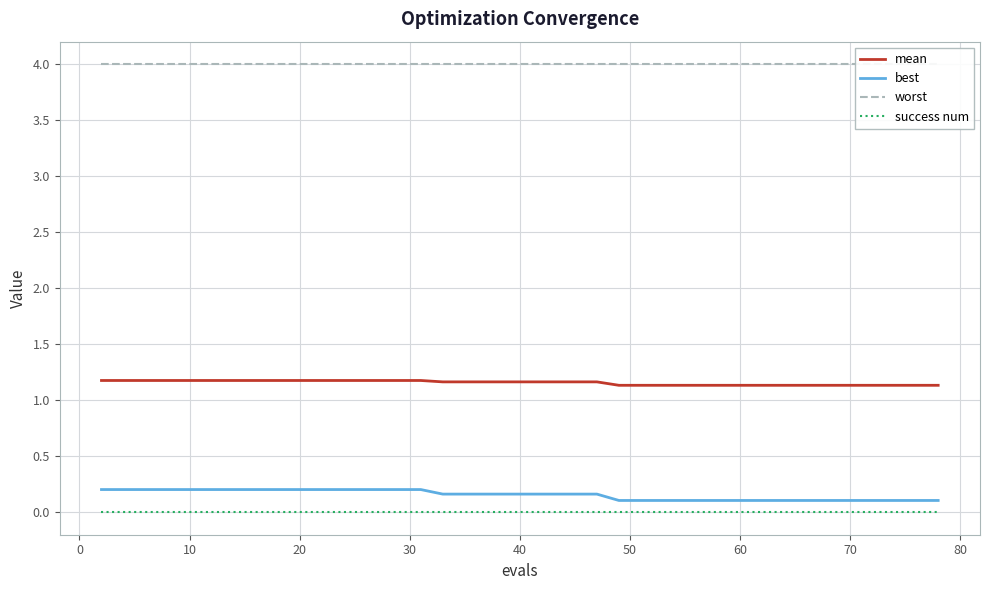

True or false: success num and best intersect in this chart.

False